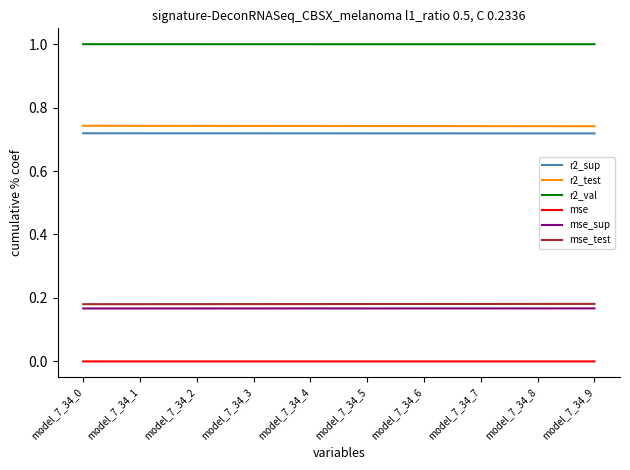

True or false: r2_val and mse_test intersect in this chart.

False